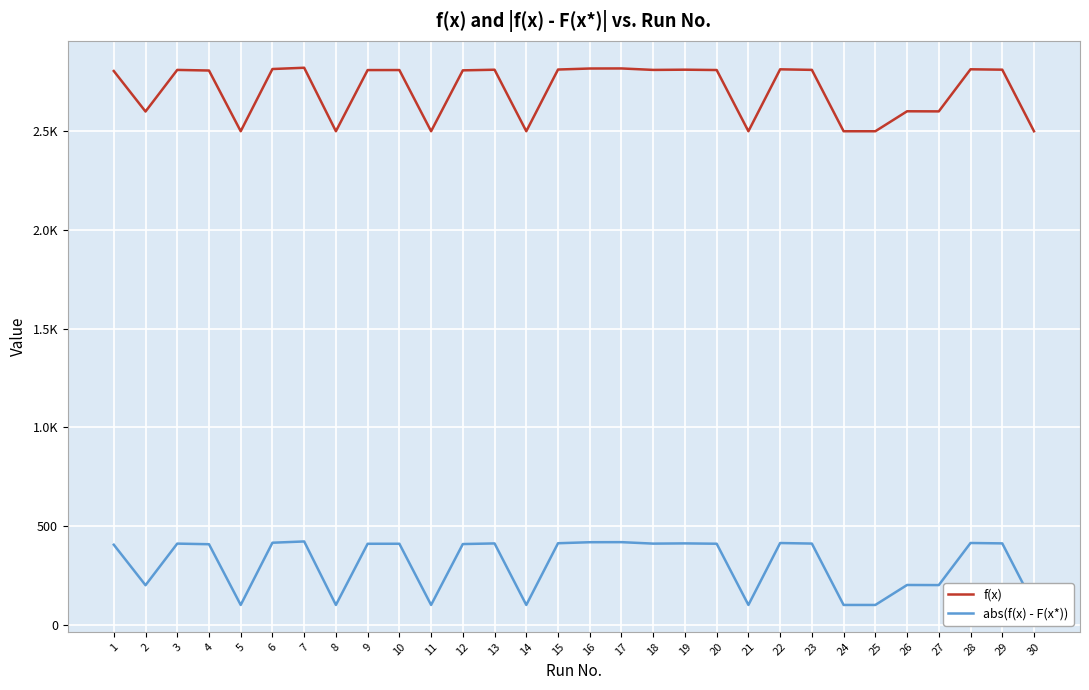

What is the sum of all f(x) values?

81234.8